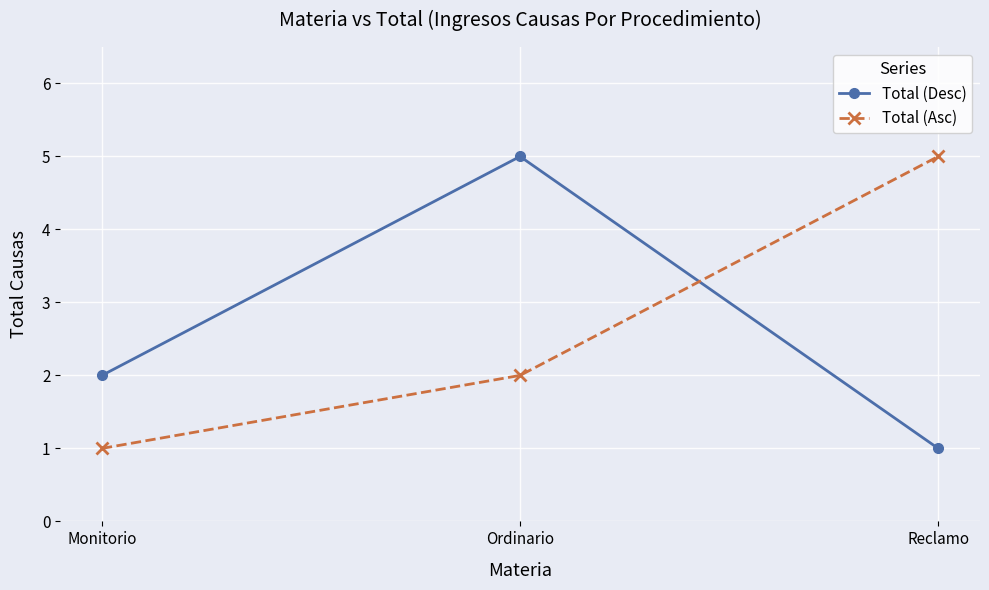

The Total (Desc) series shows 5 at Ordinario. True or false?

True